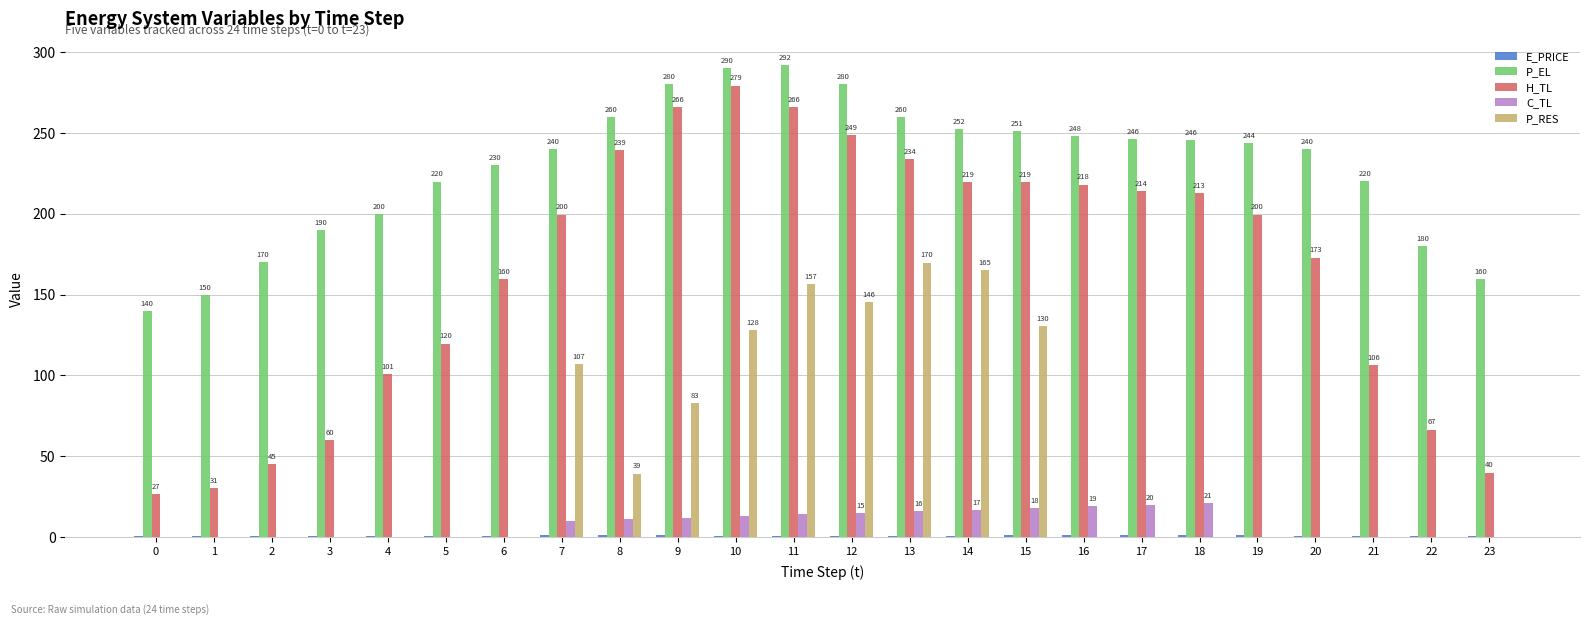

Does the chart contain stacked bars?

No